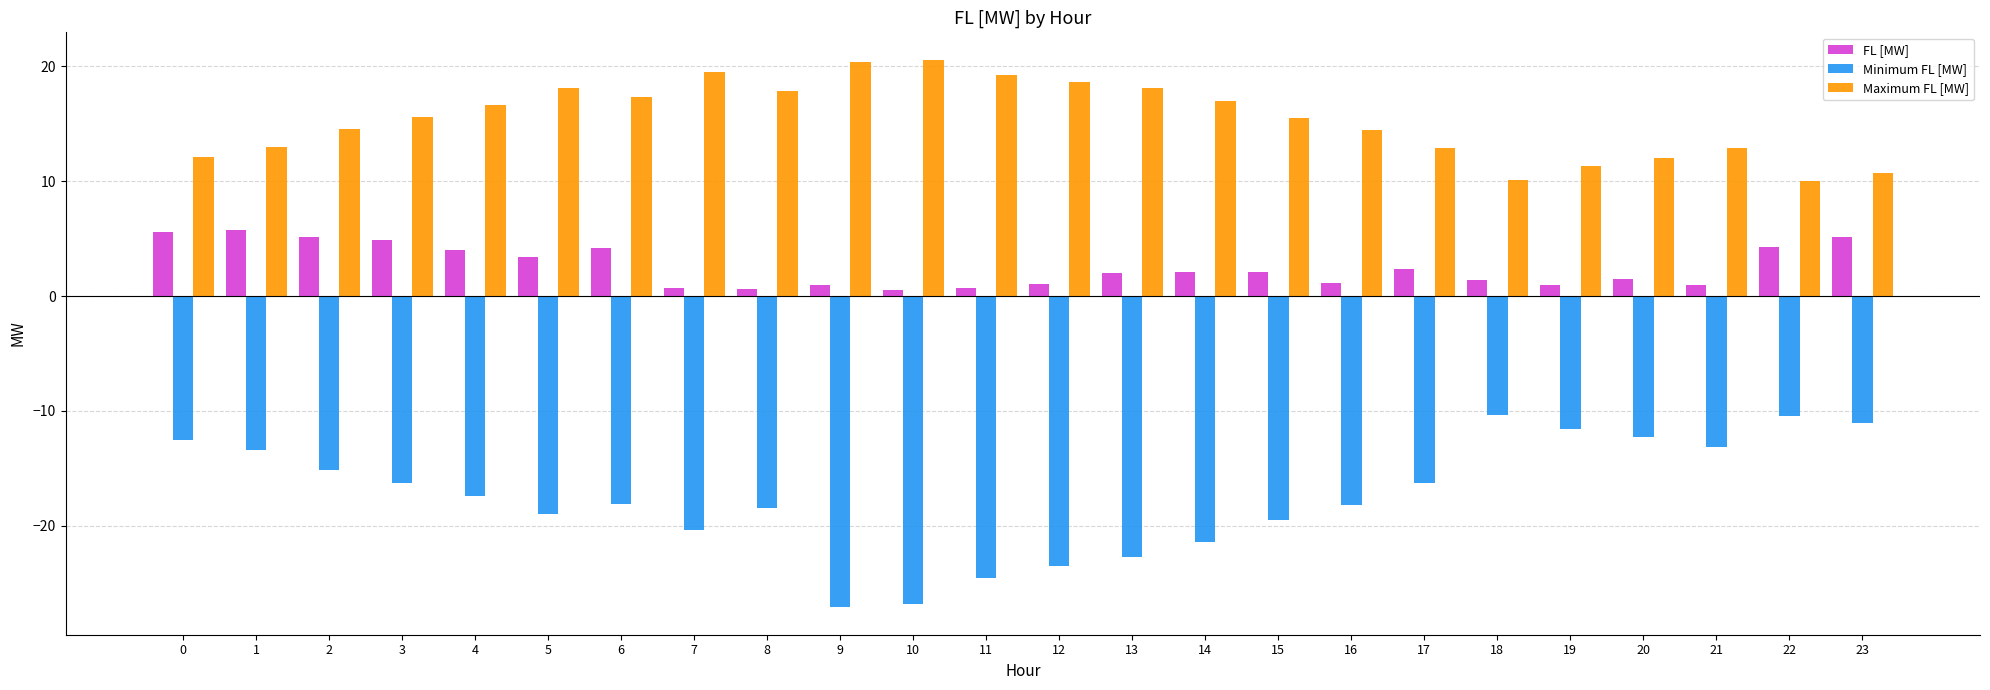

Are the bars grouped side by side (vs. stacked)?

Yes